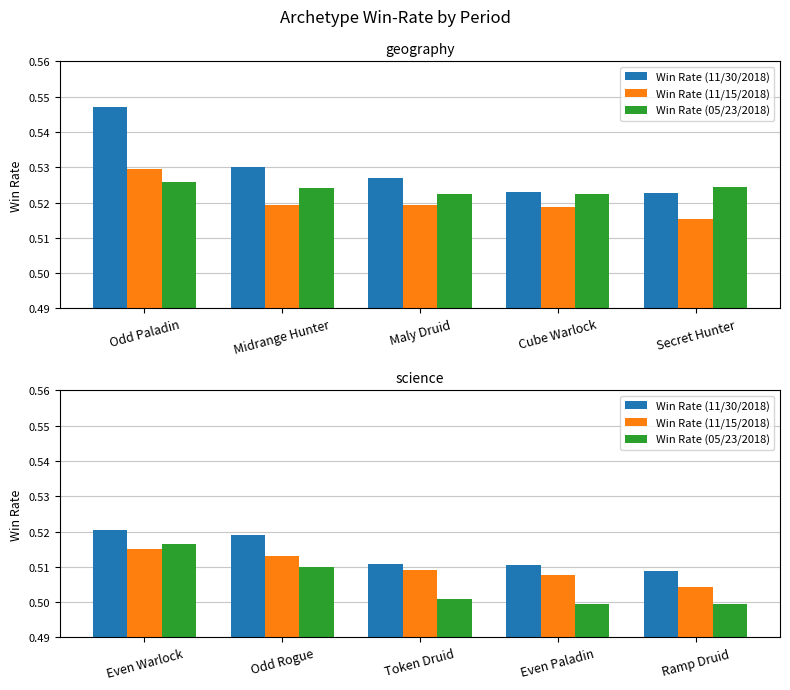

What is the approximate value of Win Rate (11/30/2018) at Token Druid?

0.5